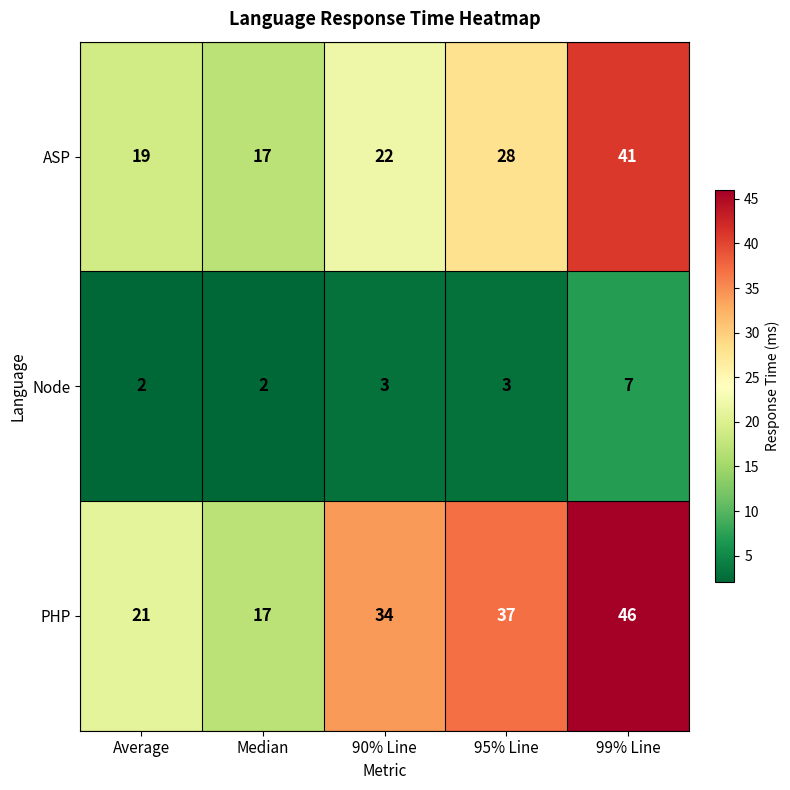

Is it true that ASP equals 10 at Average?

False